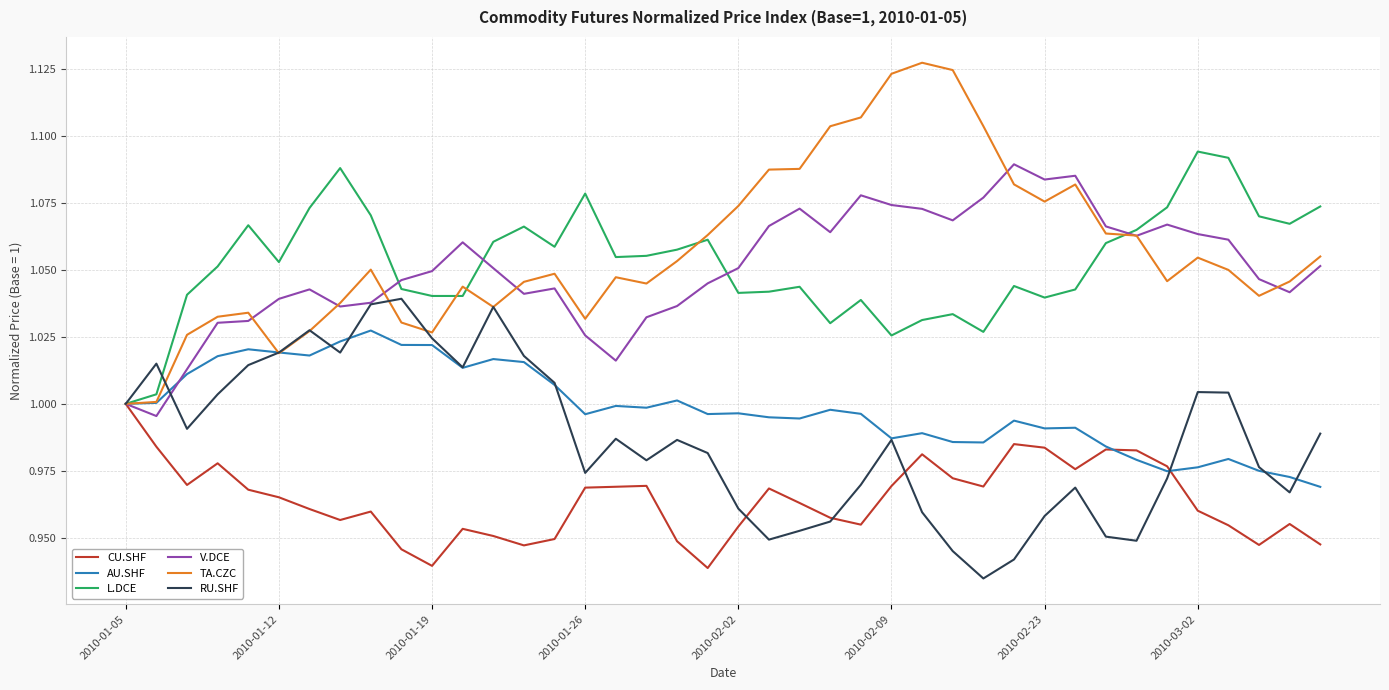

Which series has the largest range (max minus min)?

TA.CZC